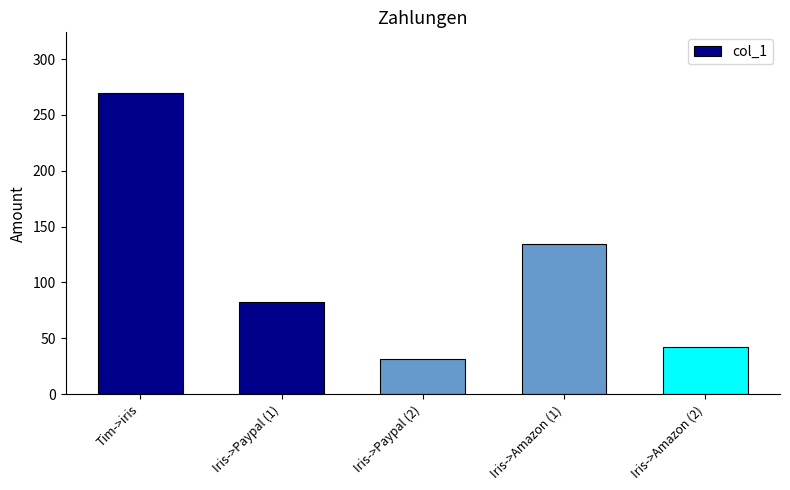

The chart shows a value of 270.0 at Tim->iris. True or false?

True